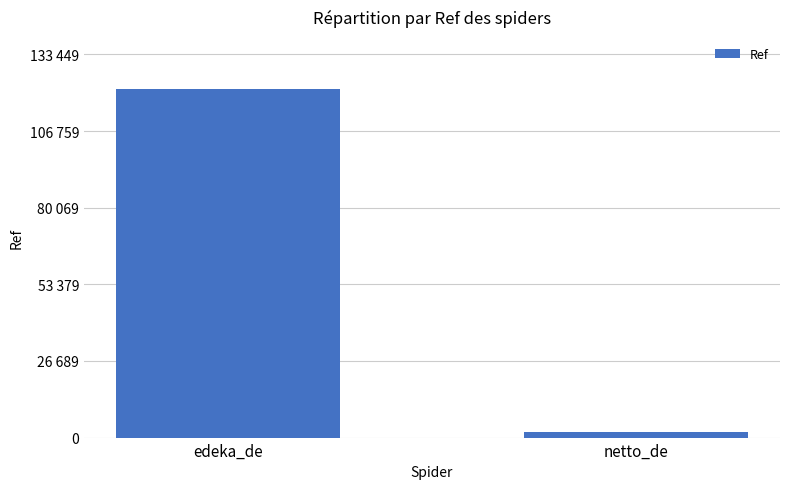

Reading right to left, extract all data points from this chart.

1788	121318